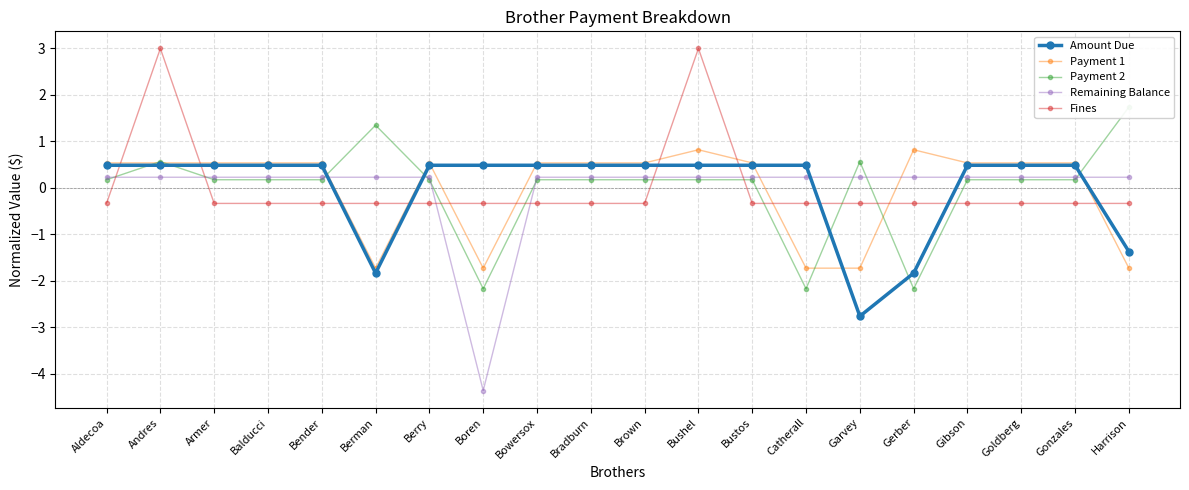

True or false: Amount Due has a value of 0.7 at Aldecoa.

False